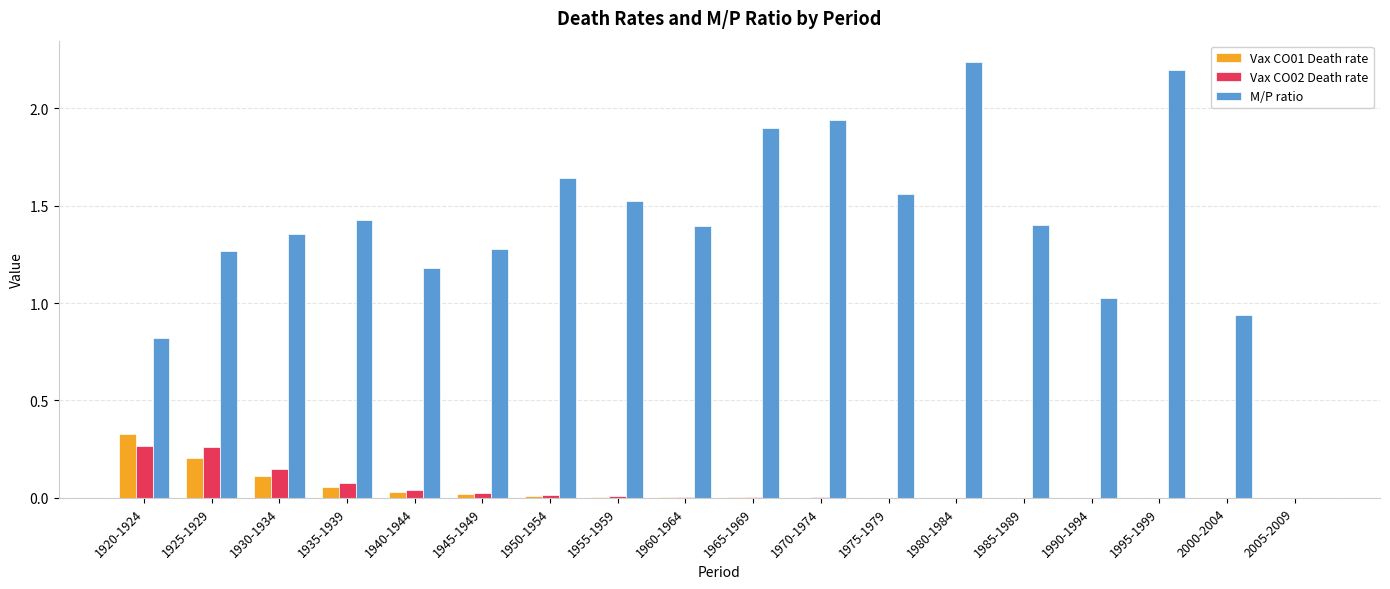

Which series changed the most between 1920-1924 and 1930-1934?

M/P ratio